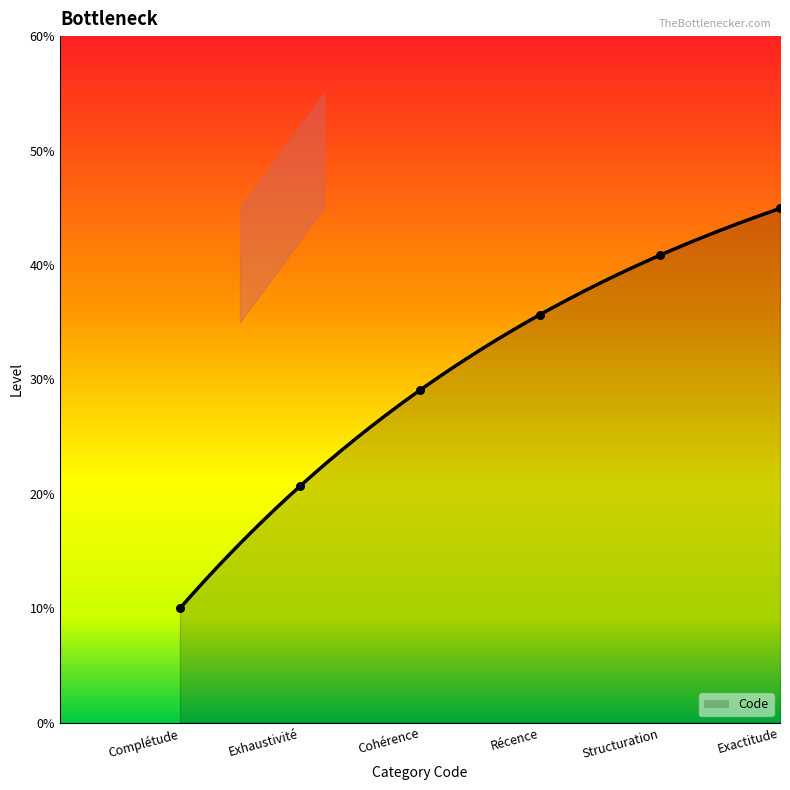

Approximately how many times larger is the value at Structuration compared to Cohérence?

1.4